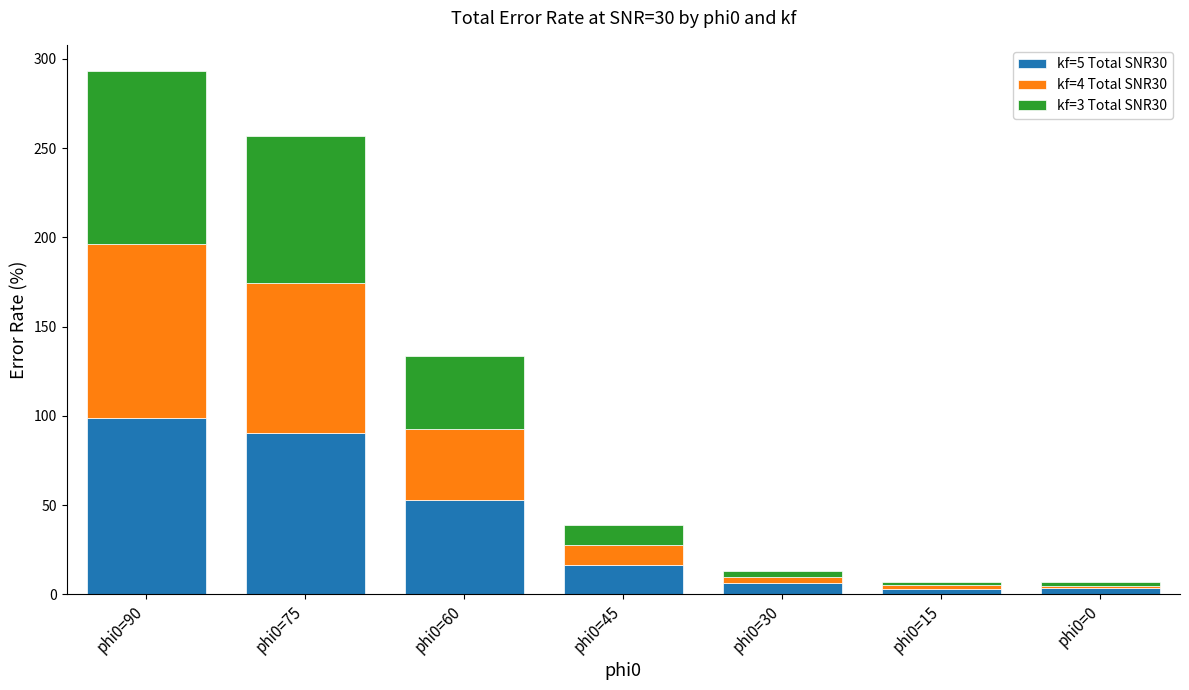

What is the difference between the maximum and minimum values in the kf=5 Total SNR30 series?

96.0